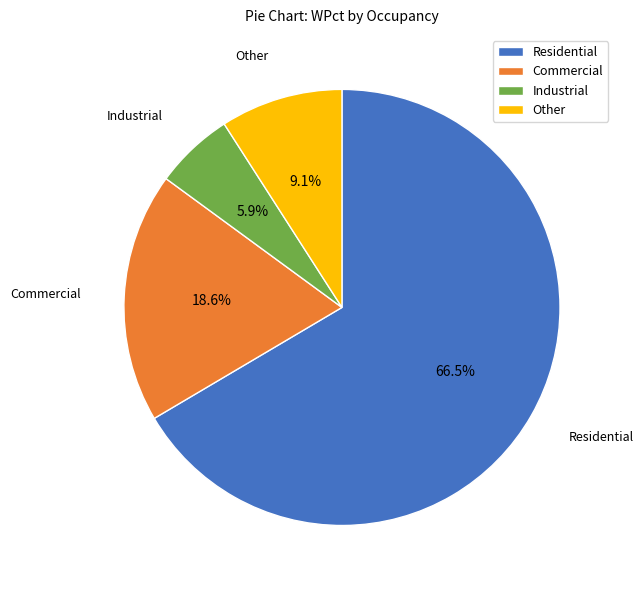

What is the smallest slice in the pie chart?

Industrial